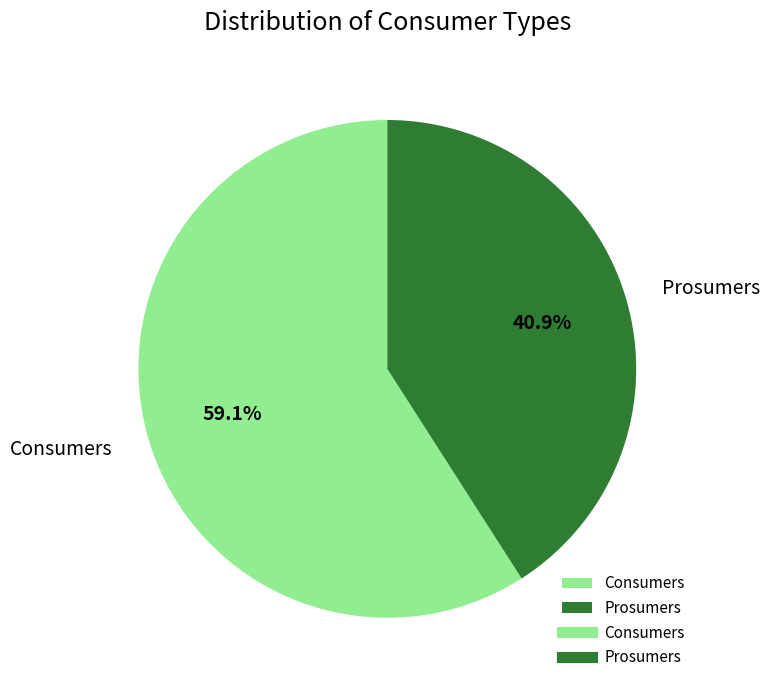

Is it true that Prosumers is 41% of the pie?

True